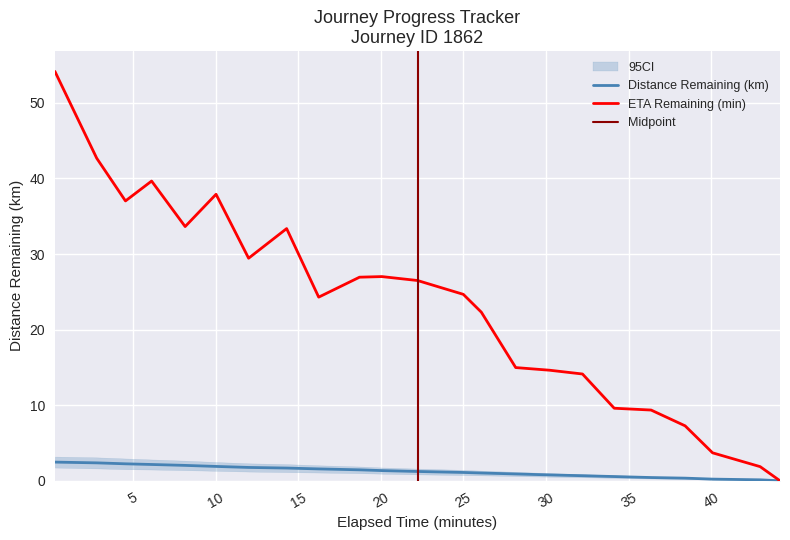

How many data points in eta_remaining_minutes are less than 24?

10